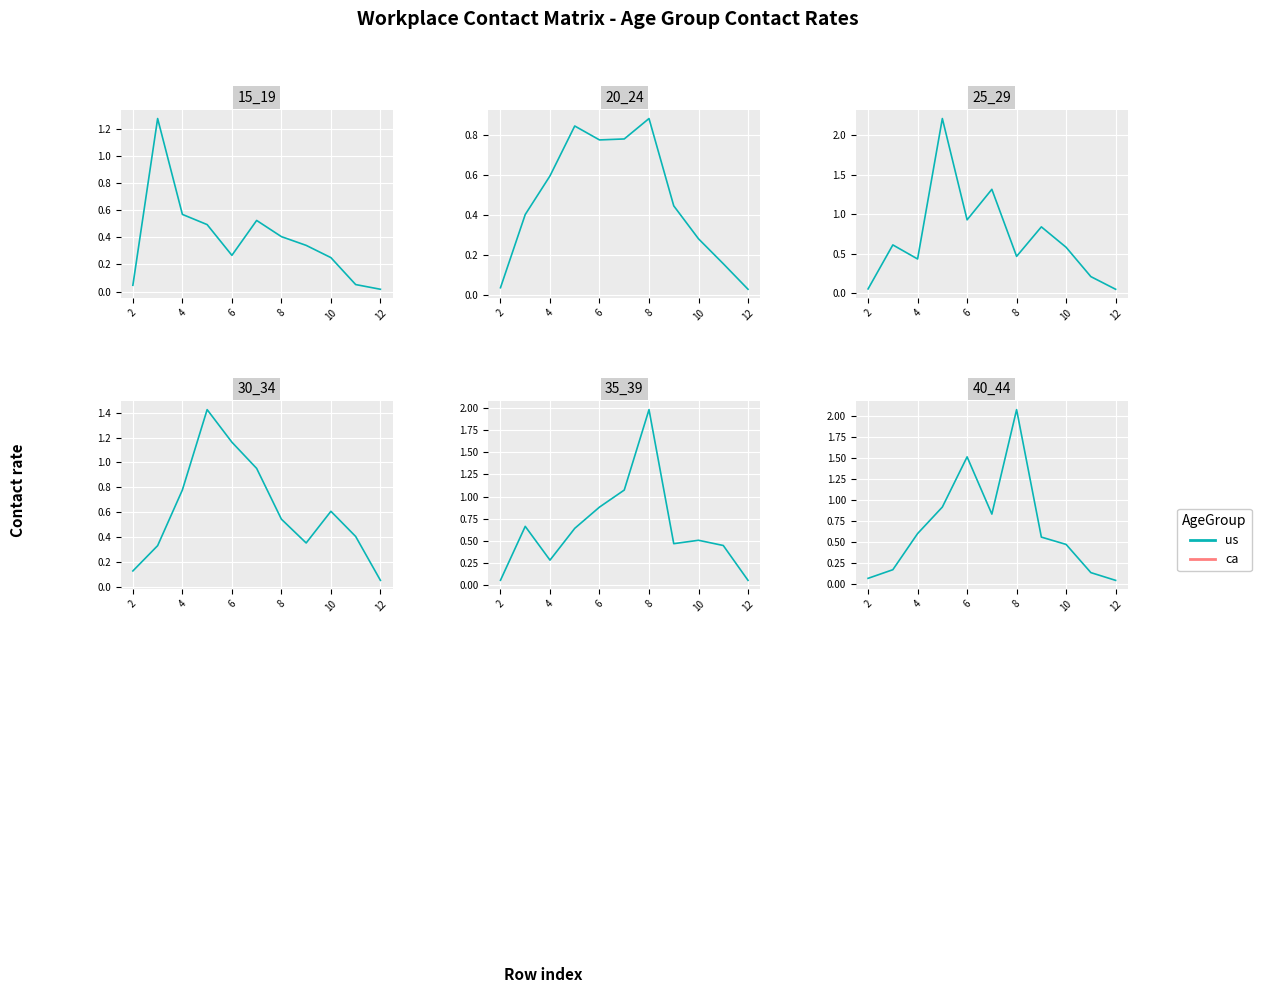

True or false: 40_44 and 25_29 cross at least once.

True